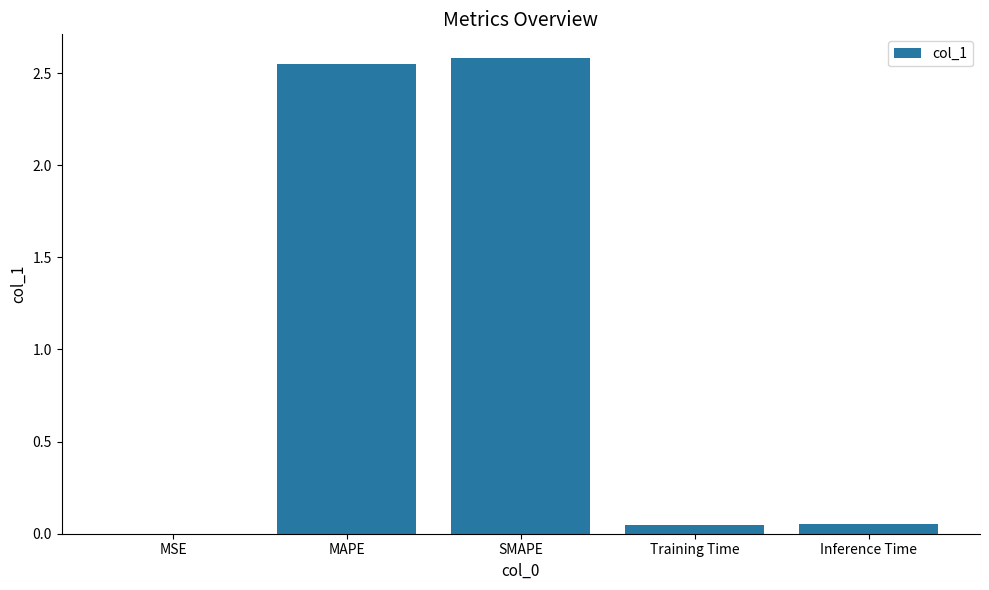

Is it true that the value at MAPE is 3.5?

False